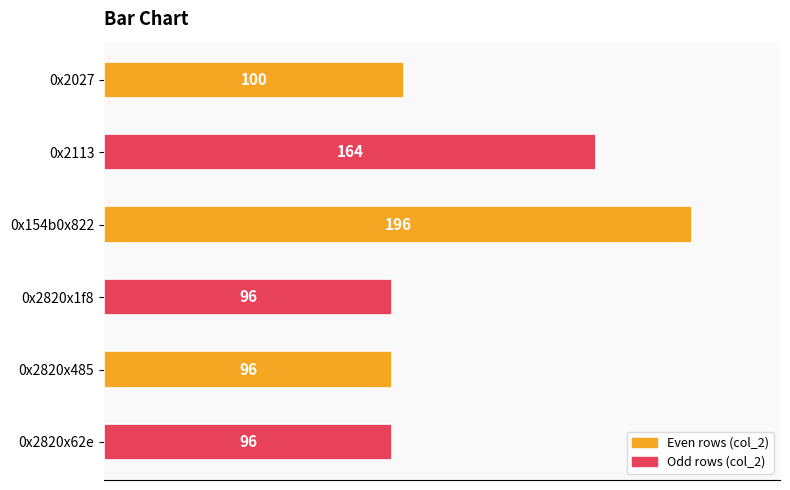

What is the difference between the second highest and minimum values?

68